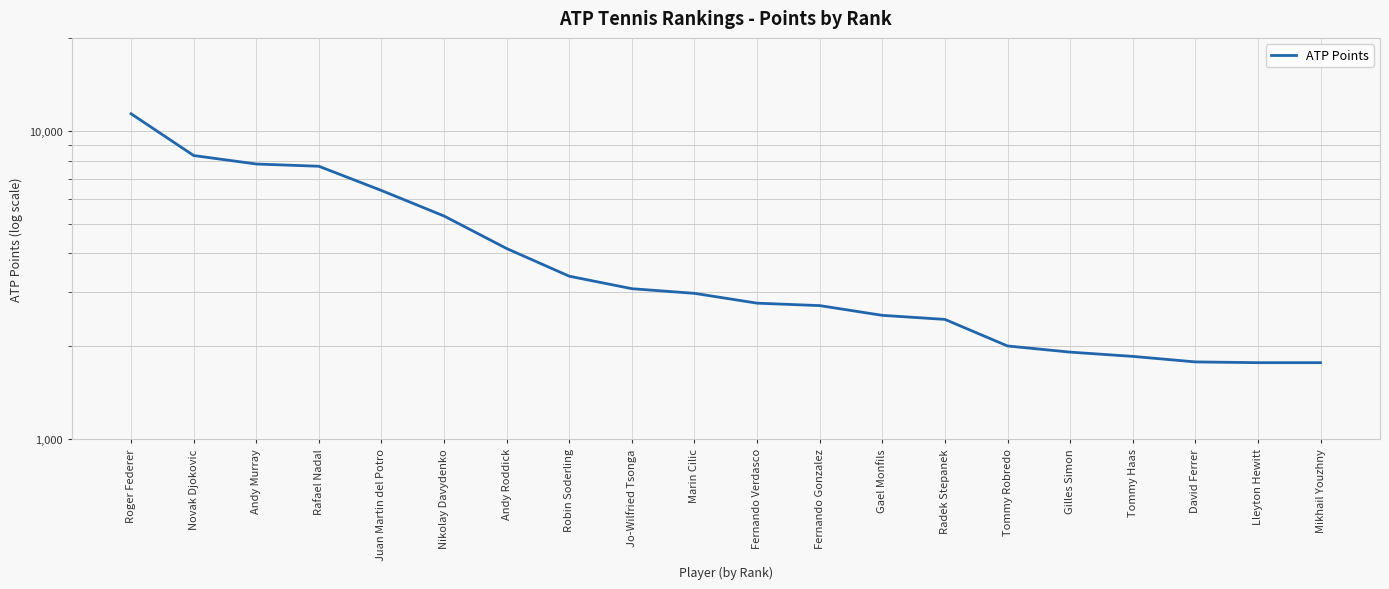

List the labels in order of value, largest first.

Roger Federer, Novak Djokovic, Andy Murray, Rafael Nadal, Juan Martin del Potro, Nikolay Davydenko, Andy Roddick, Robin Soderling, Jo-Wilfried Tsonga, Marin Cilic, Fernando Verdasco, Fernando Gonzalez, Gael Monfils, Radek Stepanek, Tommy Robredo, Gilles Simon, Tommy Haas, David Ferrer, Lleyton Hewitt, Mikhail Youzhny